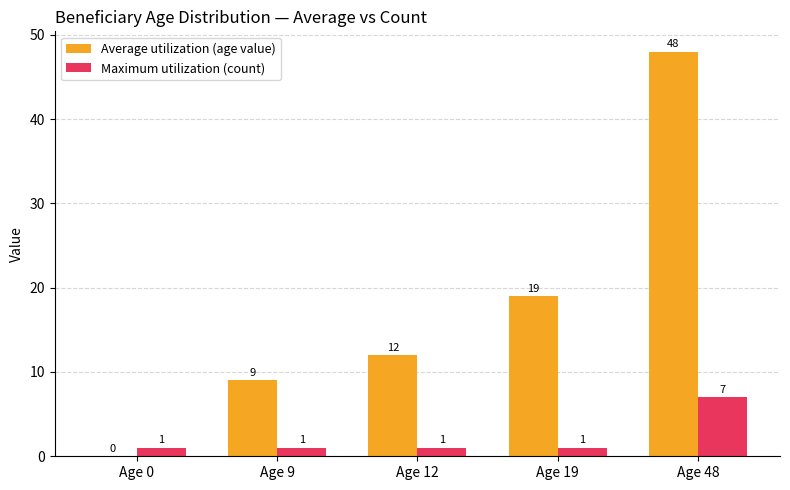

How many groups of bars are there?

5